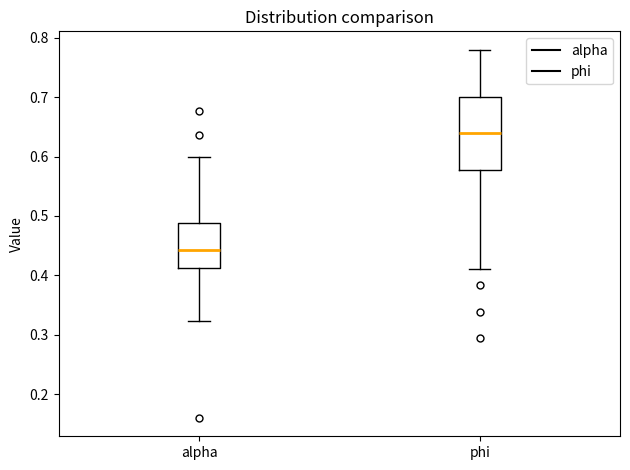

Reading left to right, read every box against the y-axis: the position of its median line, the range the box covers, and the ends of its whiskers. The values are not printed on the chart, so give them approximately, as read against the axis.

alpha: median 0.44, box 0.41 to 0.49, whiskers 0.32 to 0.60
phi: median 0.64, box 0.58 to 0.70, whiskers 0.41 to 0.78